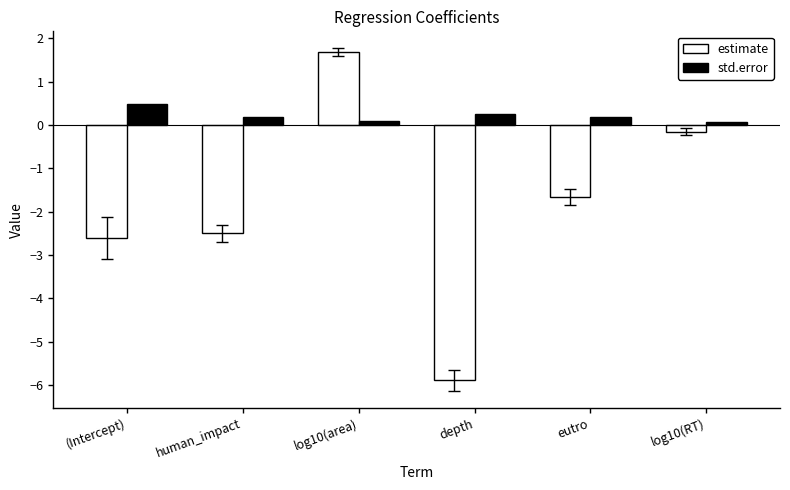

At how many categories does at least one series exceed -5?

6